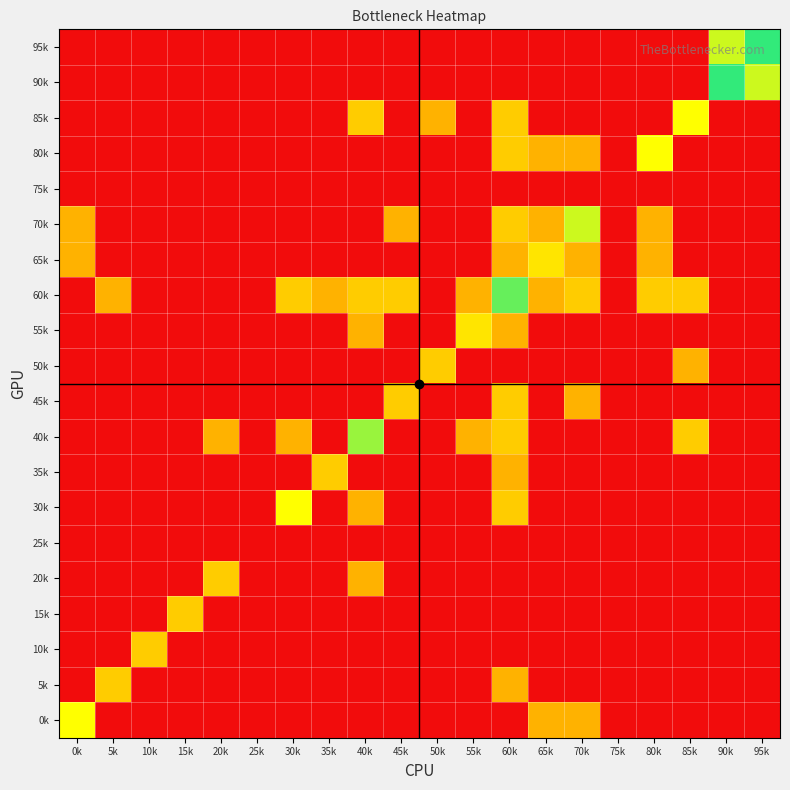

At 20k, list the series in order from largest to smallest.

20k, 40k, 95k, 90k, 85k, 80k, 75k, 70k, 65k, 60k, 55k, 50k, 45k, 35k, 30k, 25k, 15k, 10k, 5k, 0k